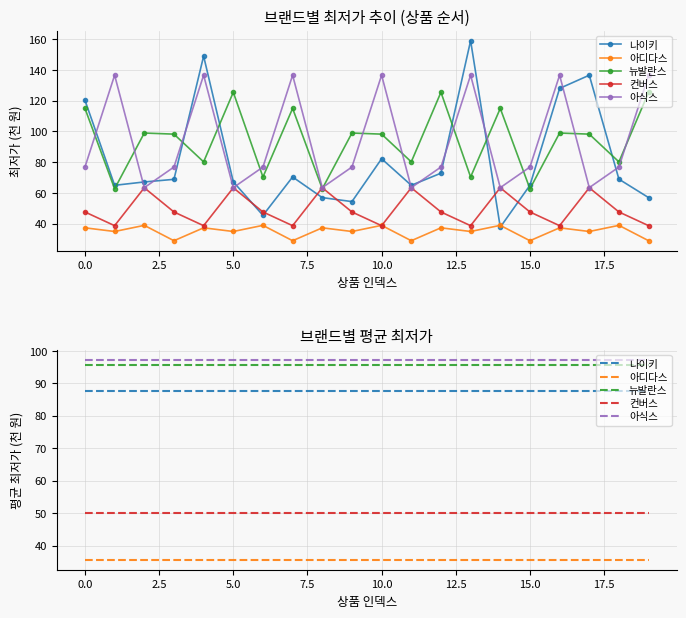

What is the smallest value displayed?

29.0